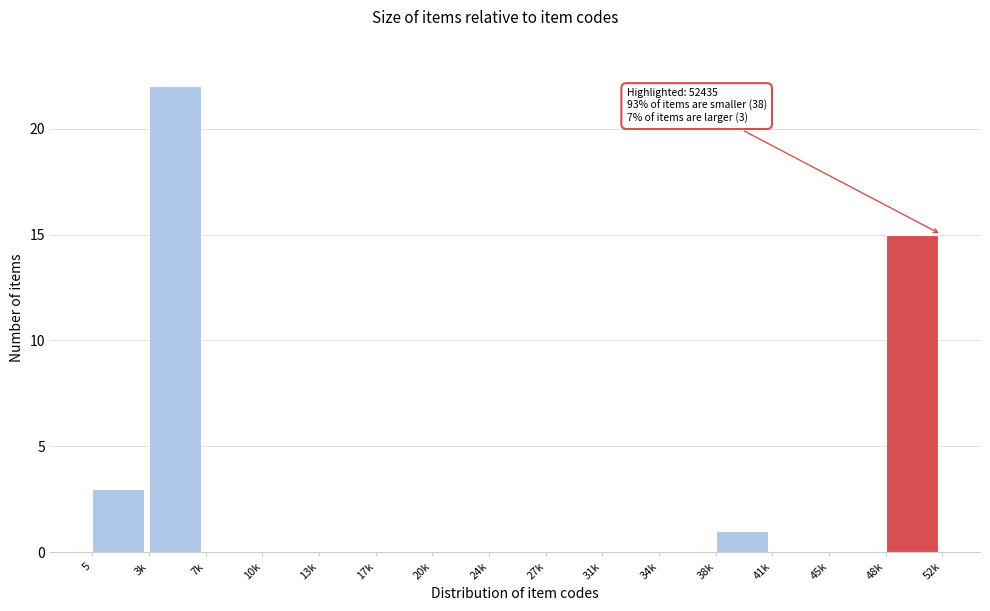

Reading left to right, extract all data points from this chart.

5=3	3k=22	7k=0	10k=0	13k=0	17k=0	20k=0	24k=0	27k=0	31k=0	34k=0	38k=1	41k=0	45k=0	48k=15